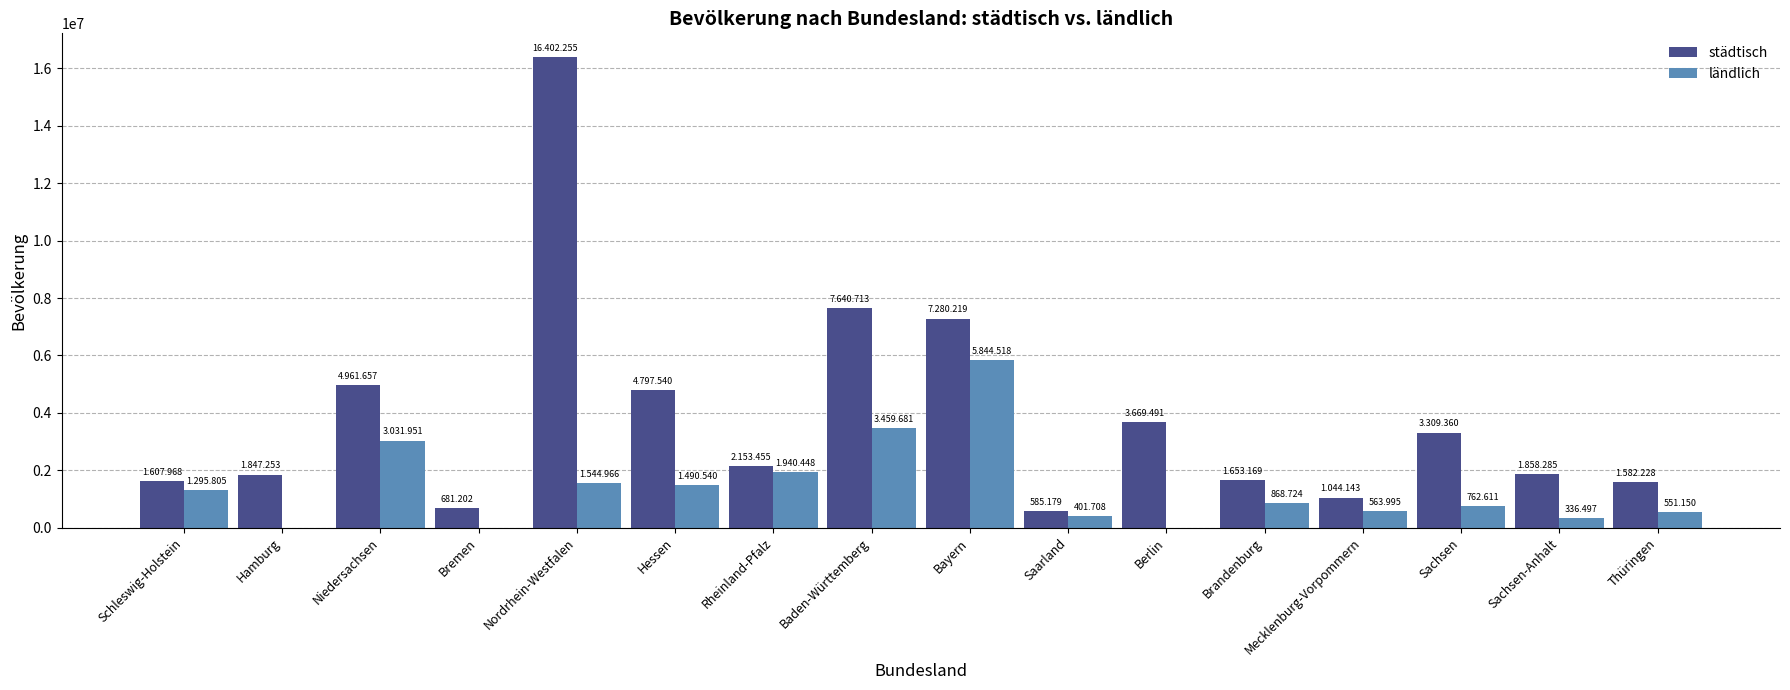

Which series has the largest total across all categories?

städtisch